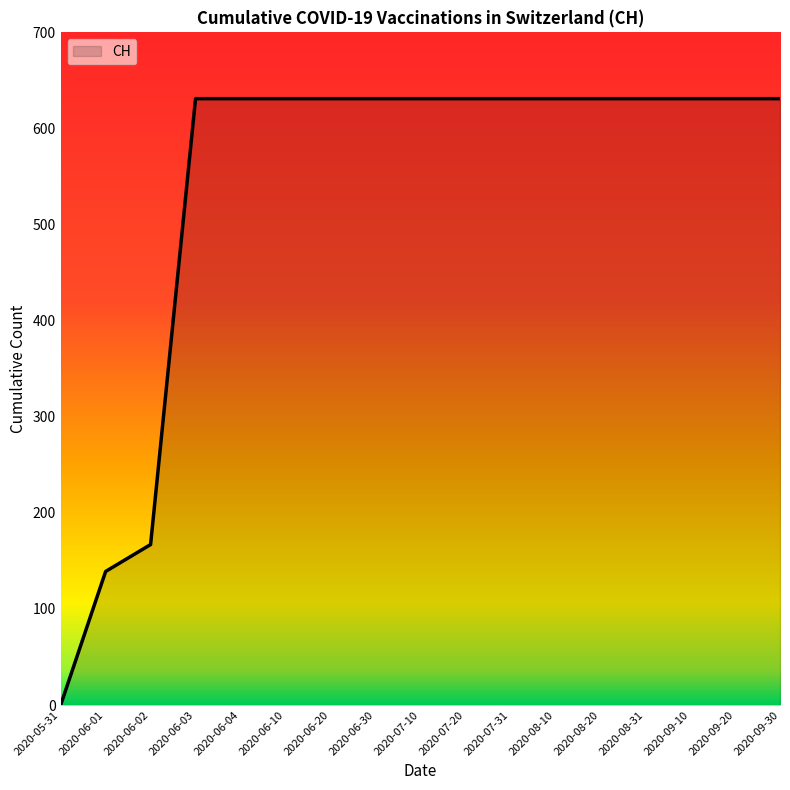

Does the chart display data point markers on the line(s)?

No